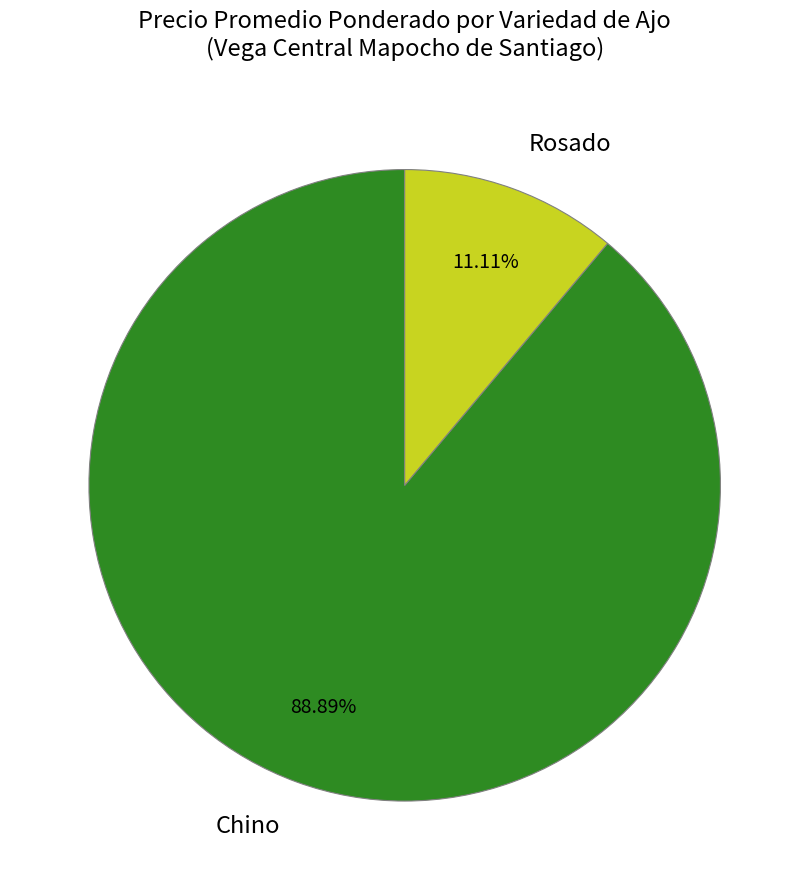

Is there a majority slice in this chart?

Yes